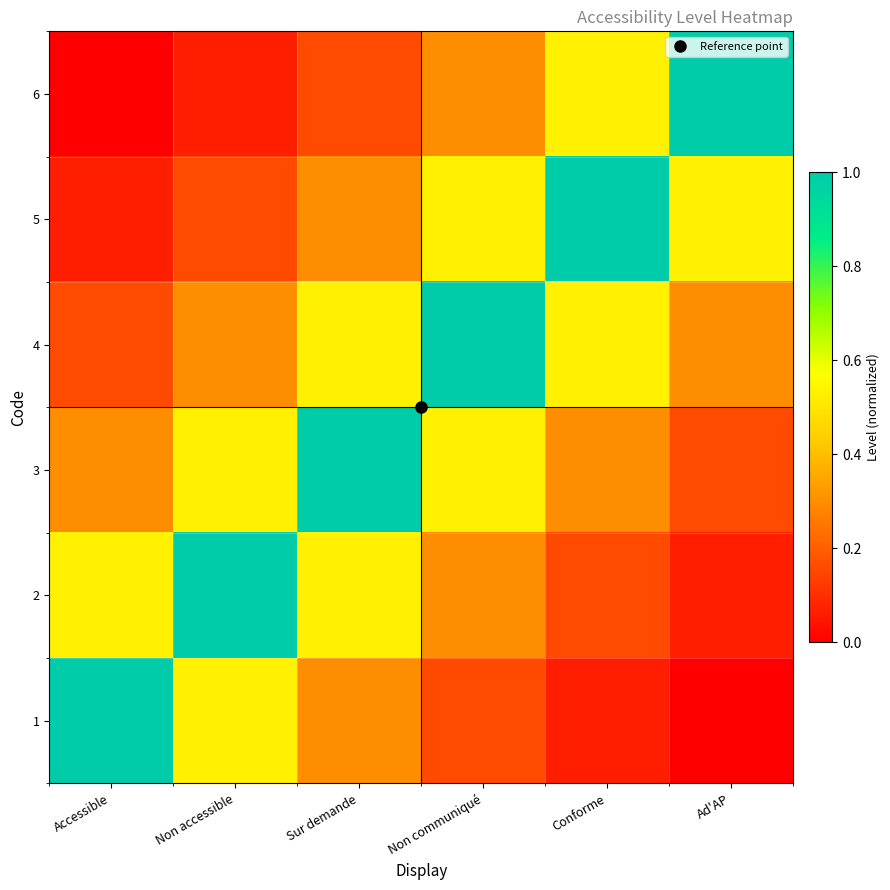

Reading right to left, transcribe all the data shown in this chart.

1: Ad'AP=0.0	Conforme=0.1	Non communiqué=0.2	Sur demande=0.3	Non accessible=0.5	Accessible=1.0
2: Ad'AP=0.1	Conforme=0.2	Non communiqué=0.3	Sur demande=0.5	Non accessible=1.0	Accessible=0.5
3: Ad'AP=0.2	Conforme=0.3	Non communiqué=0.5	Sur demande=1.0	Non accessible=0.5	Accessible=0.3
4: Ad'AP=0.3	Conforme=0.5	Non communiqué=1.0	Sur demande=0.5	Non accessible=0.3	Accessible=0.2
5: Ad'AP=0.5	Conforme=1.0	Non communiqué=0.5	Sur demande=0.3	Non accessible=0.2	Accessible=0.1
6: Ad'AP=1.0	Conforme=0.5	Non communiqué=0.3	Sur demande=0.2	Non accessible=0.1	Accessible=0.0